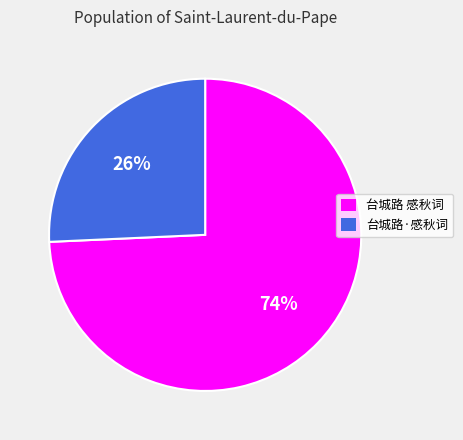

How many slices are in this pie chart?

2